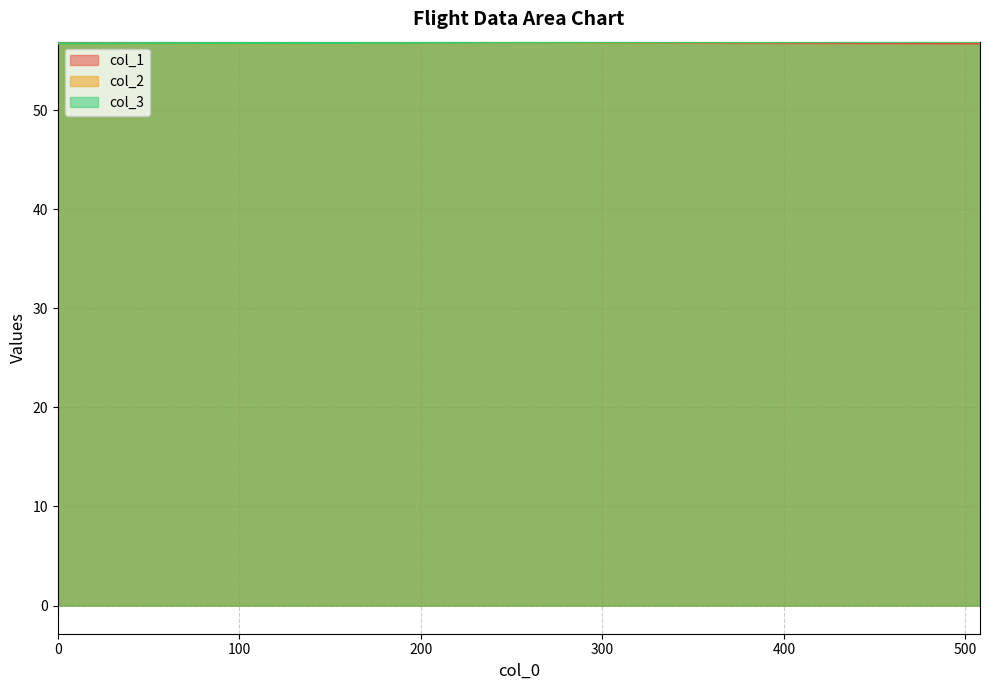

What is the sum of the col_3 values at 351 and 369?

113.8